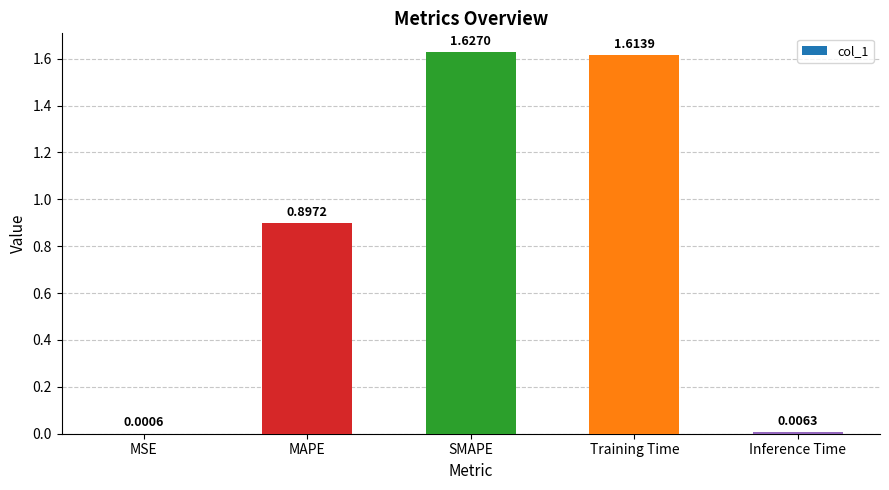

What is the change in value from MAPE to Inference Time?

-0.9